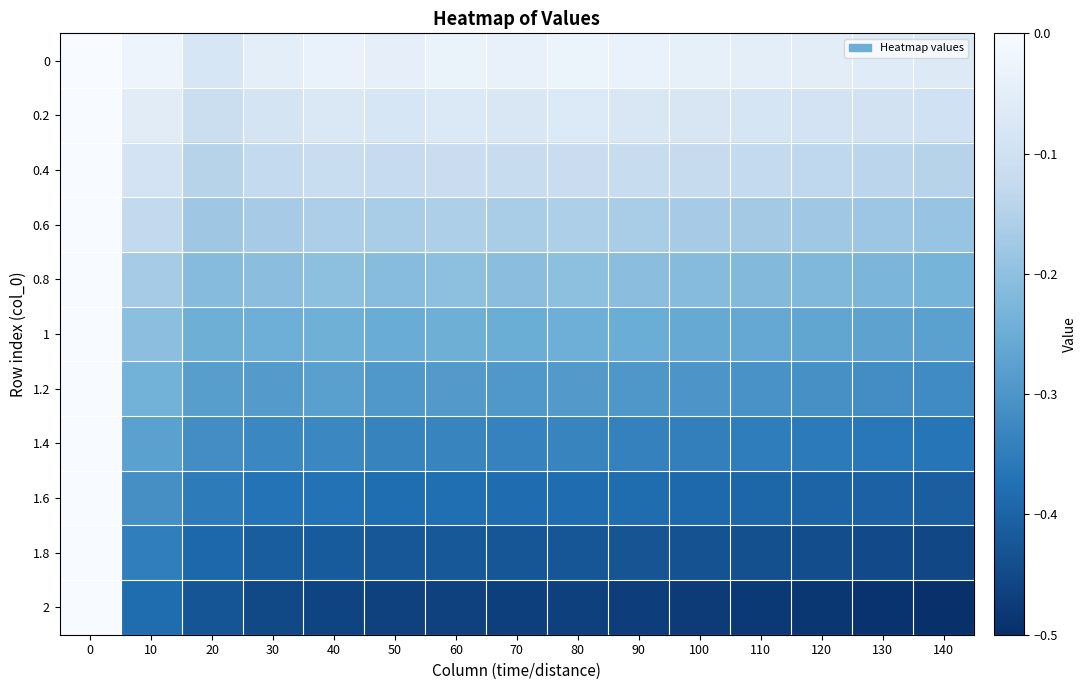

Count the number of categories in the chart.

15